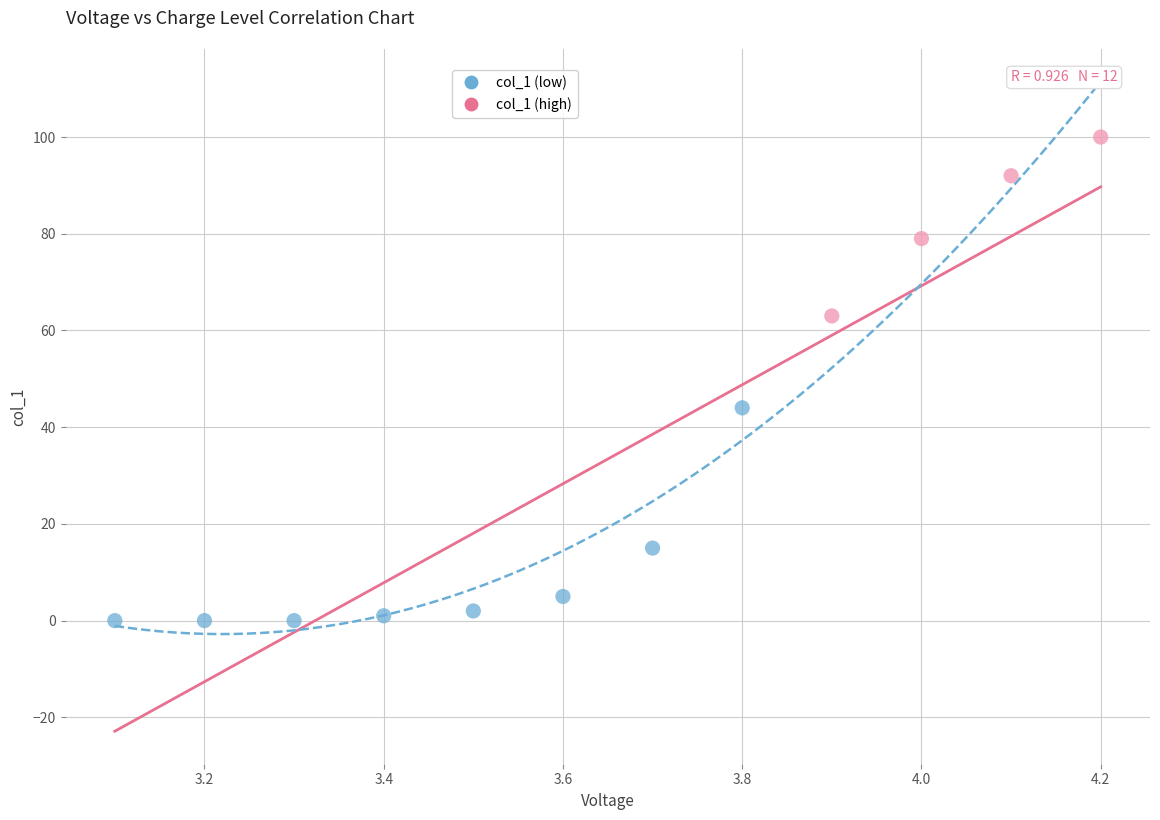

What Y value in the scatter plot is closest to 50?

44